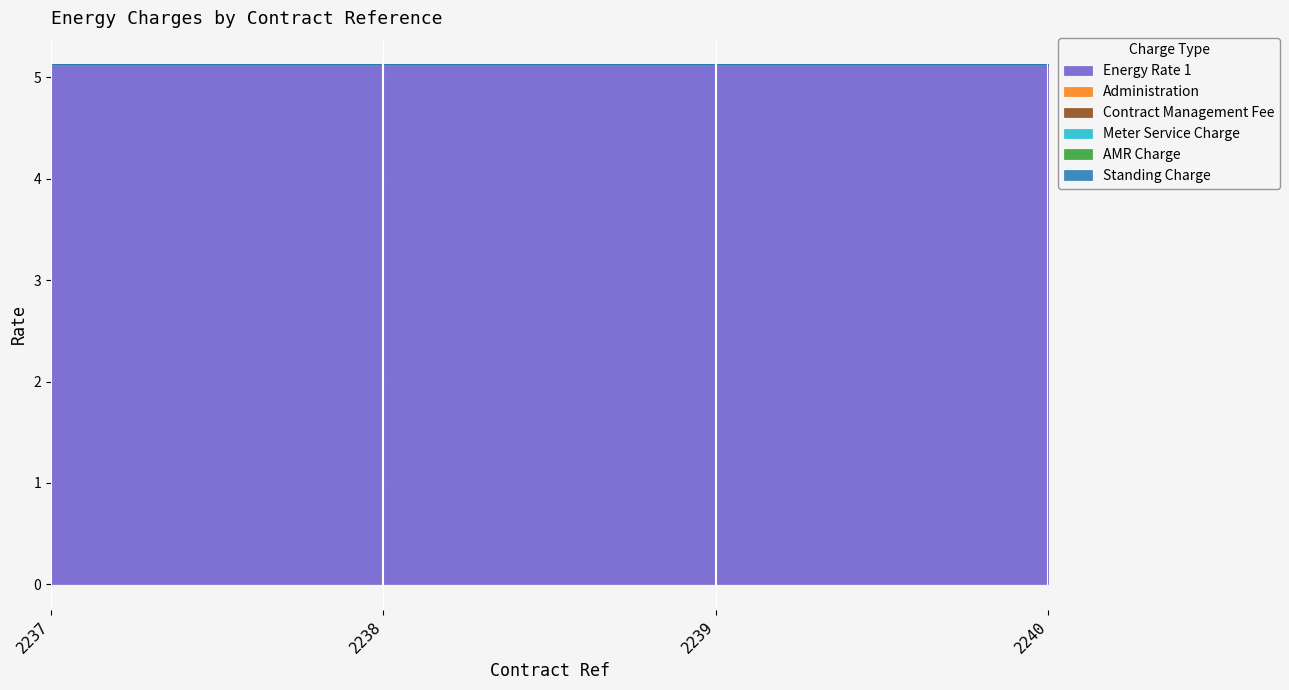

At which category is the sum across all series the highest?

2237